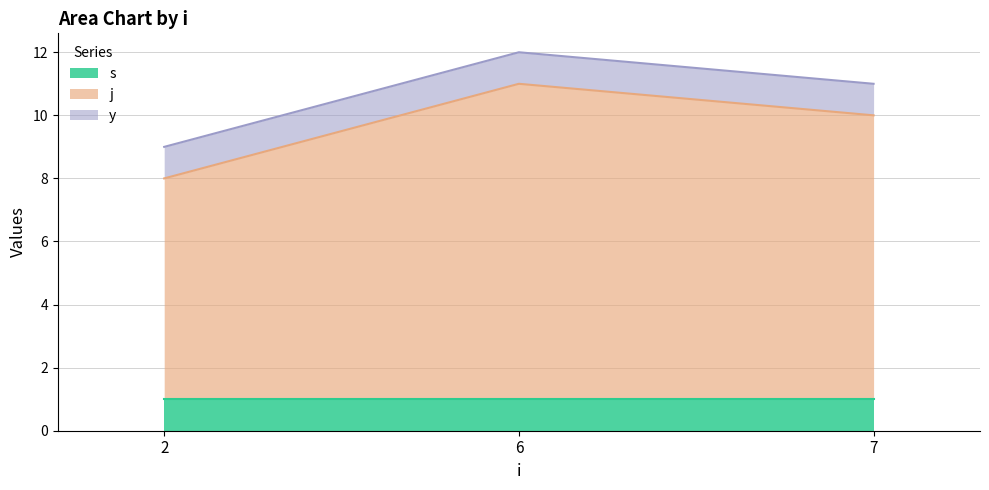

Between 2 and 6, which series saw the biggest shift?

j